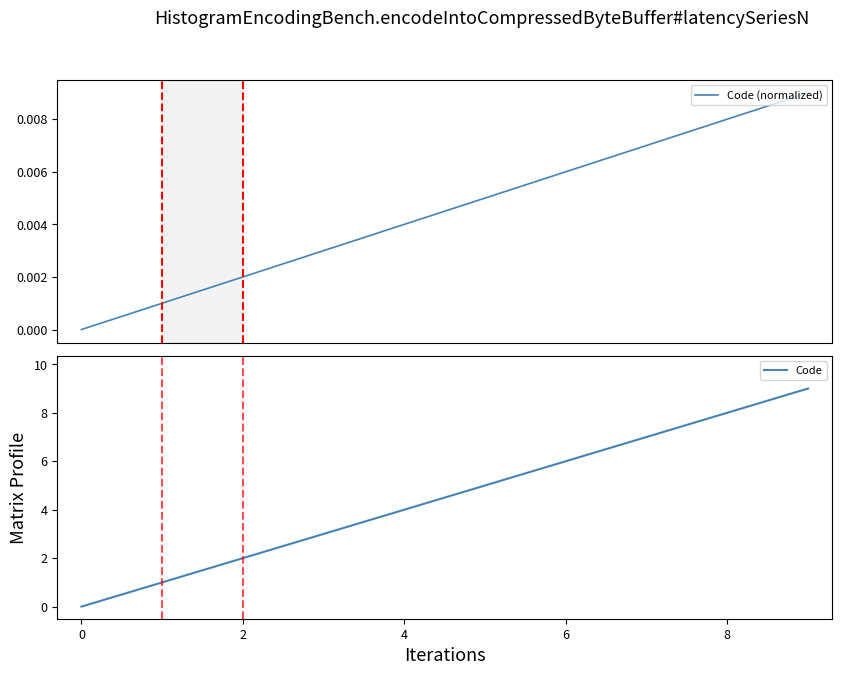

At which label does Code reach its minimum?

0